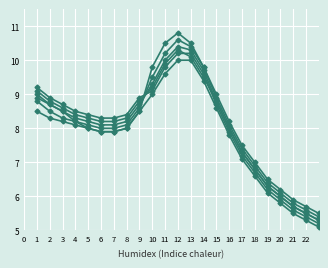

True or false: col_6 has a value of 8.3 at 8.

True